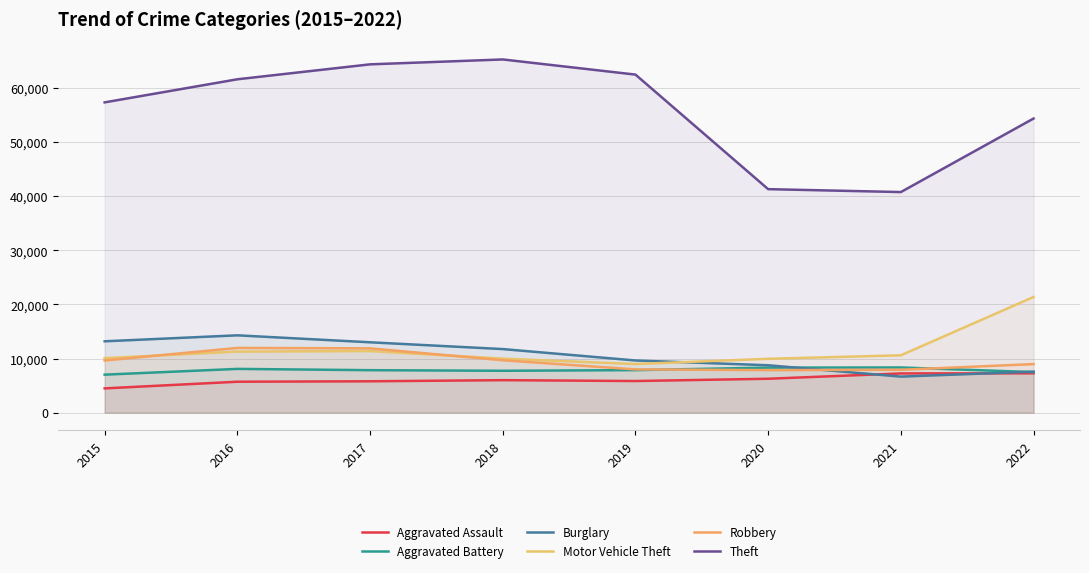

How many lines are shown in the chart?

6